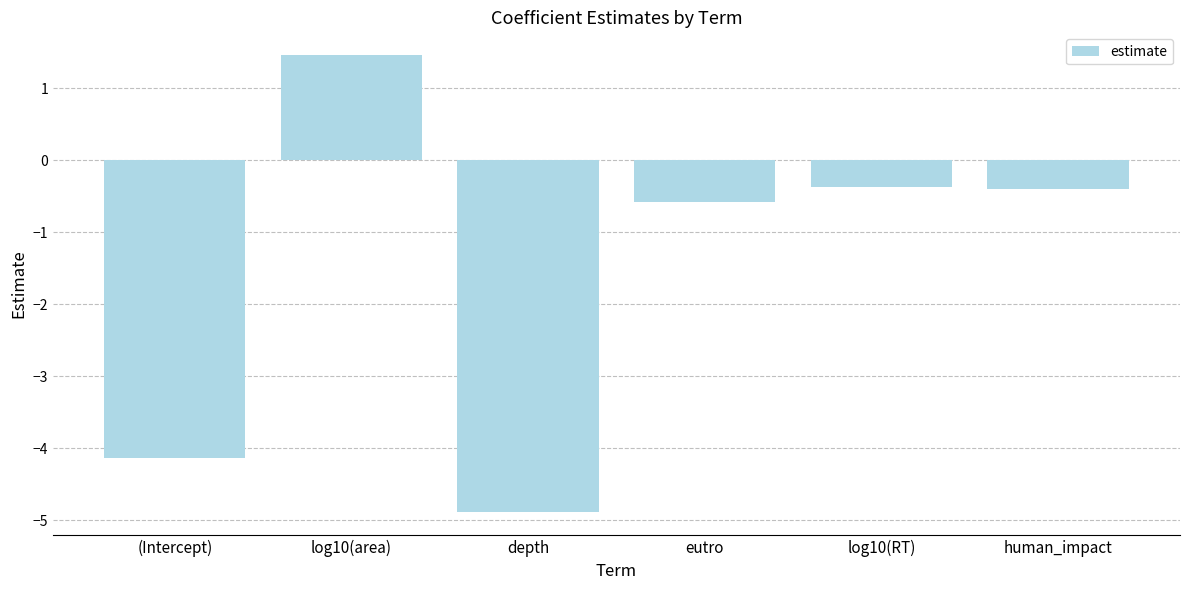

Are the bars grouped side by side (vs. stacked)?

No